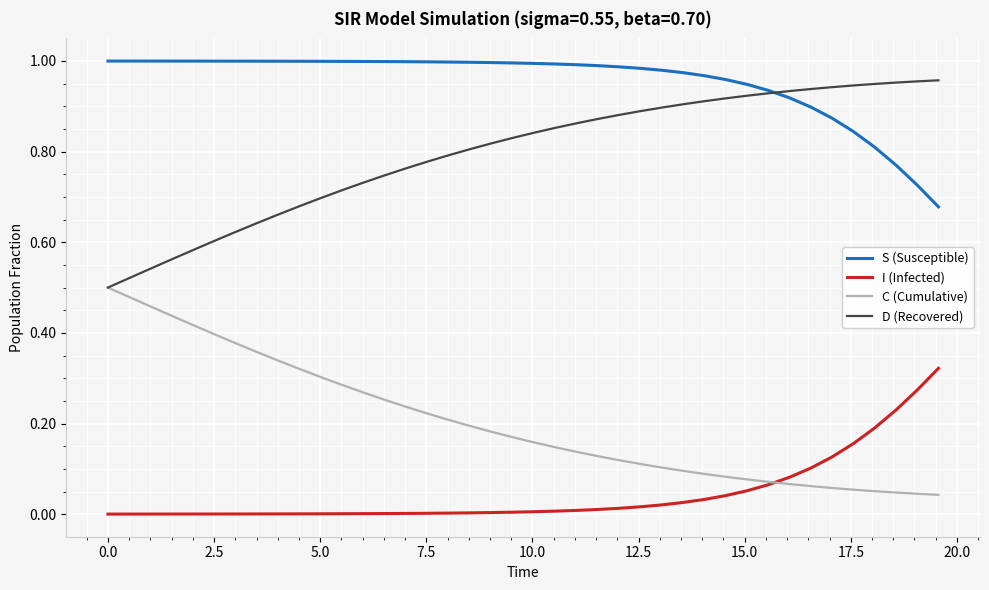

How many lines are shown in the chart?

4